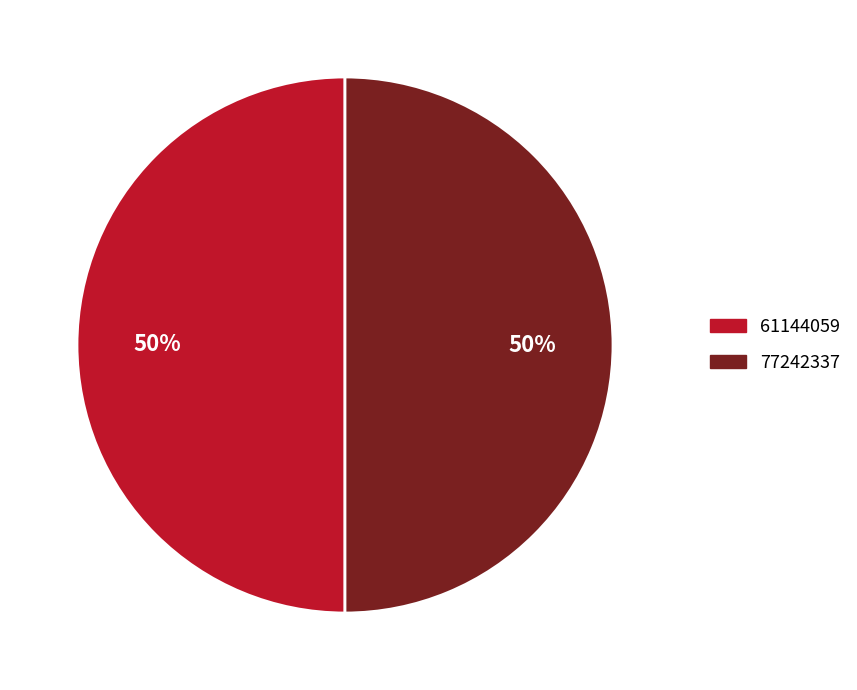

How many segments does this pie chart have?

2